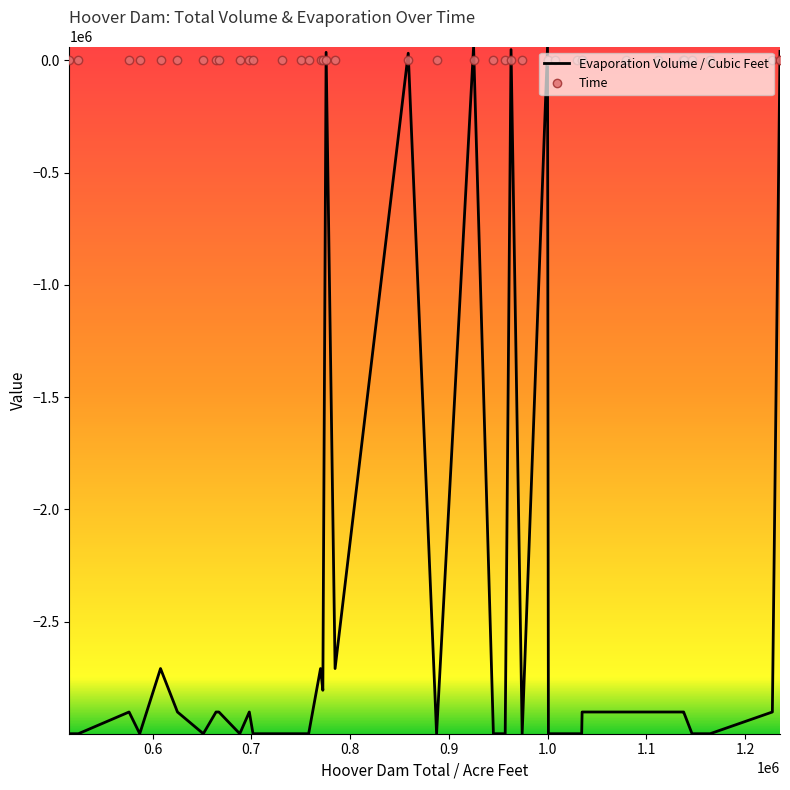

What is the lowest value of the Evaporation Volume / Cubic Feet series?

-2999529.0